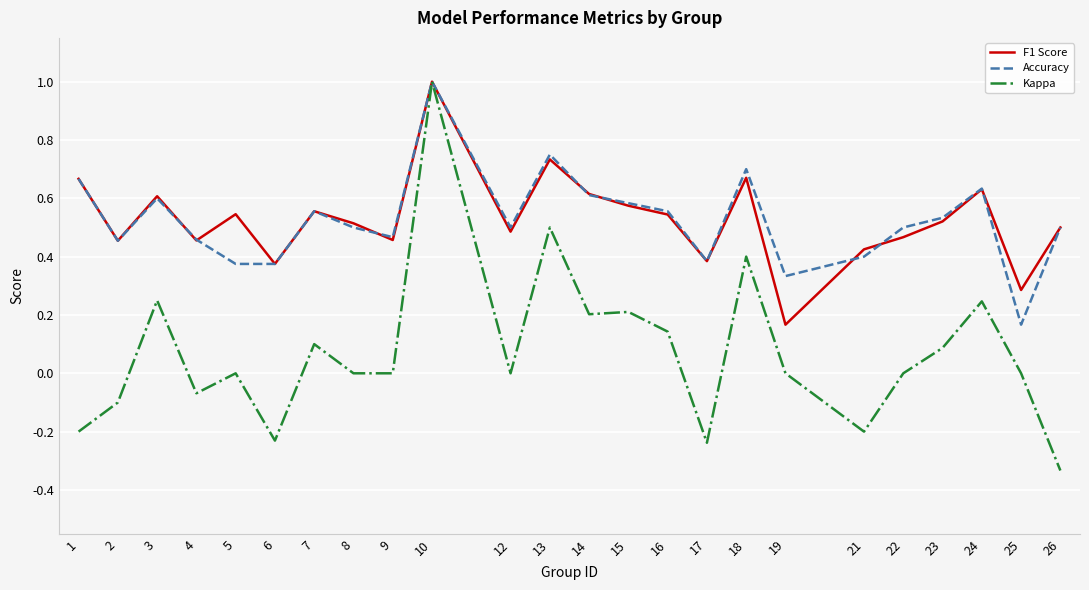

At which category is the sum across all series the highest?

10